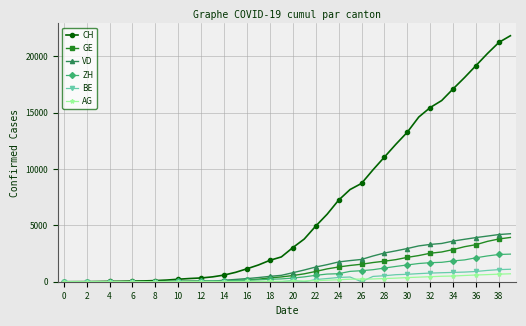

Which series has the largest total across all categories?

CH